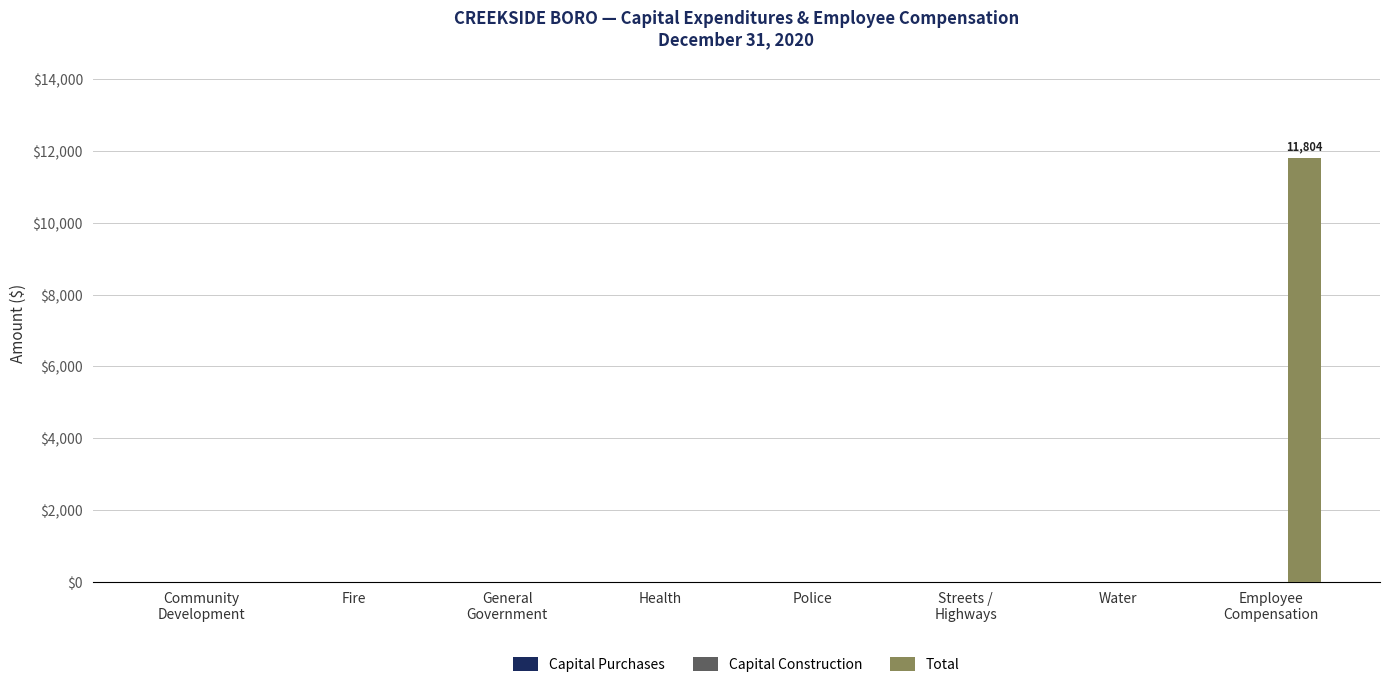

What is the greatest value displayed?

11804